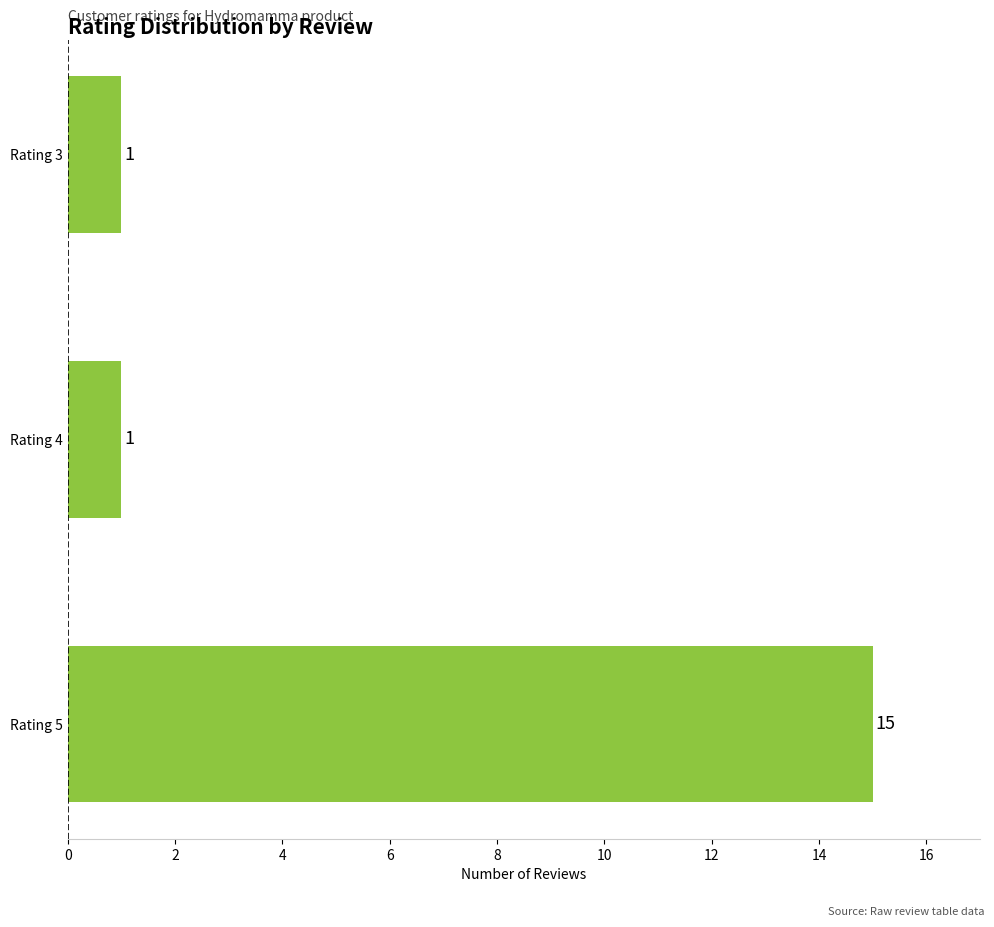

What is the change in value from Rating 5 to Rating 3?

-14